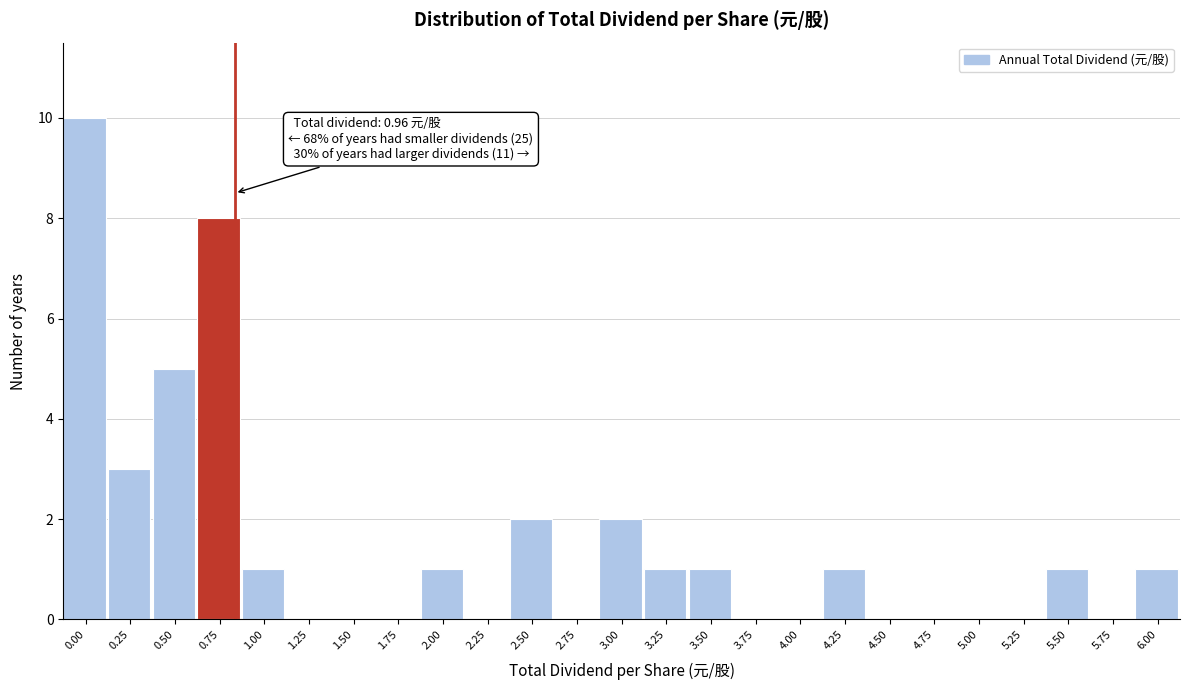

Reading left to right, what are all the values shown in this chart?

0.00=10	0.25=3	0.50=5	0.75=8	1.00=1	1.25=0	1.50=0	1.75=0	2.00=1	2.25=0	2.50=2	2.75=0	3.00=2	3.25=1	3.50=1	3.75=0	4.00=0	4.25=1	4.50=0	4.75=0	5.00=0	5.25=0	5.50=1	5.75=0	6.00=1